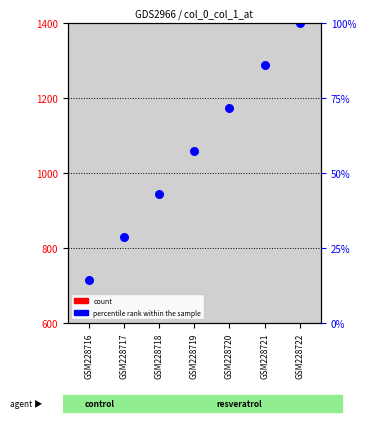

Is the value of mean col_0 at GSM228720 greater than the value of percentile rank within the sample at GSM228720?

No